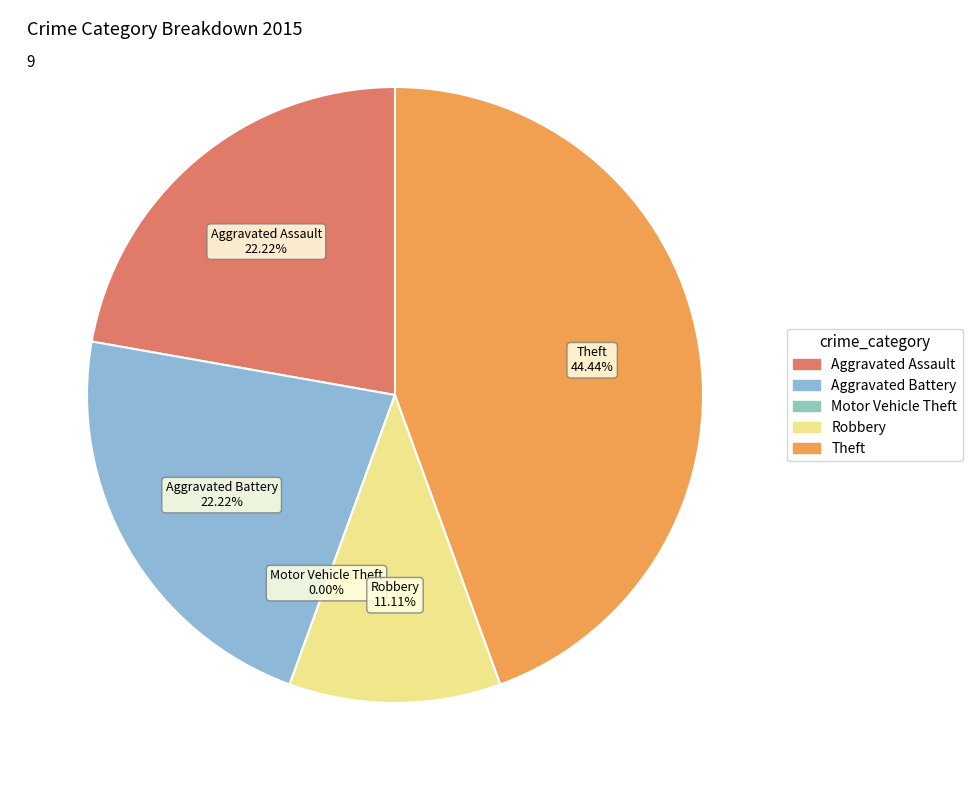

Which slice is the smallest?

Motor Vehicle Theft